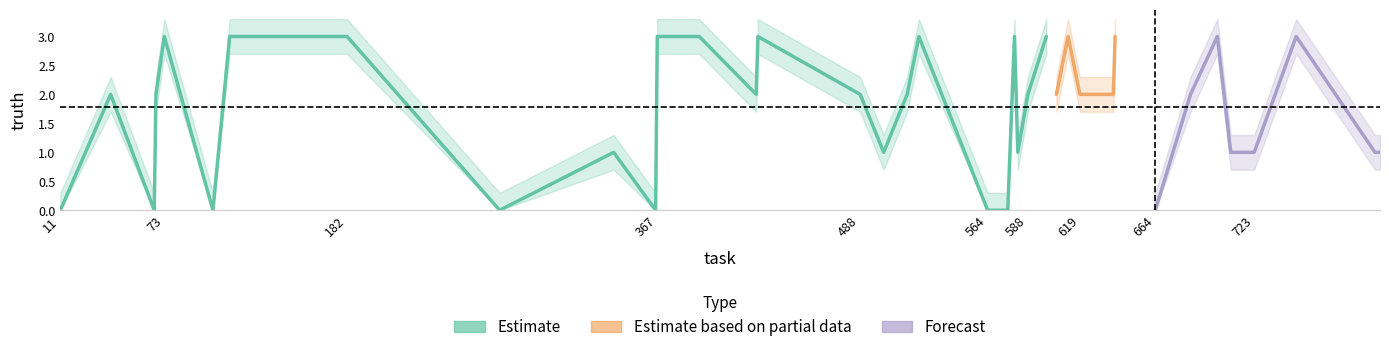

How many positive values are there?

32